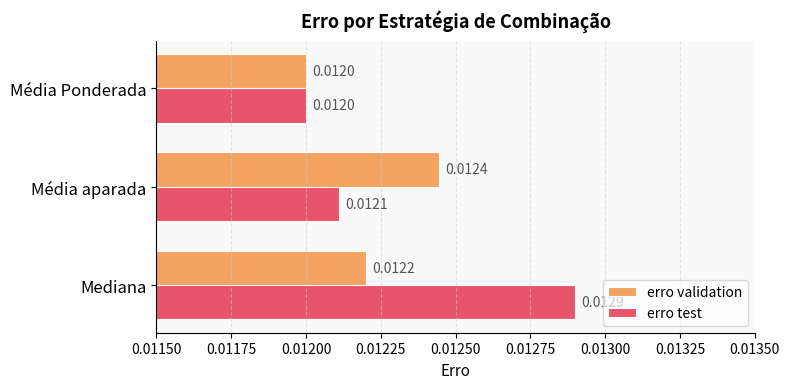

At how many categories does at least one series exceed 0?

3